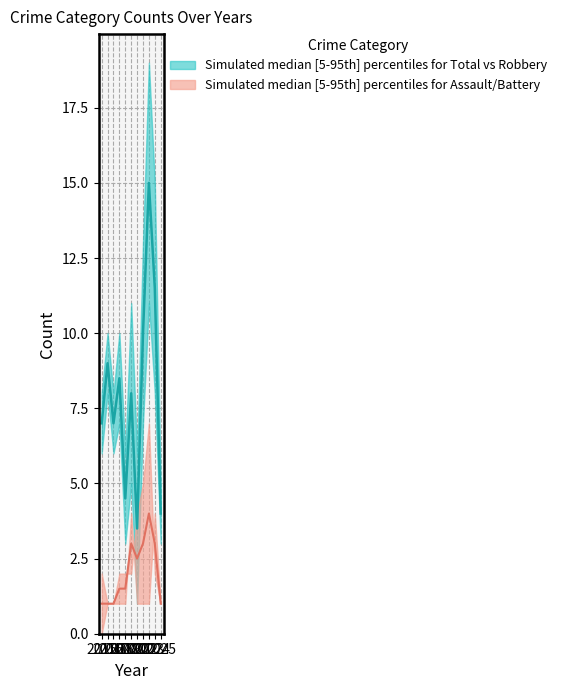

True or false: Total and Aggravated Assault cross at least once.

False